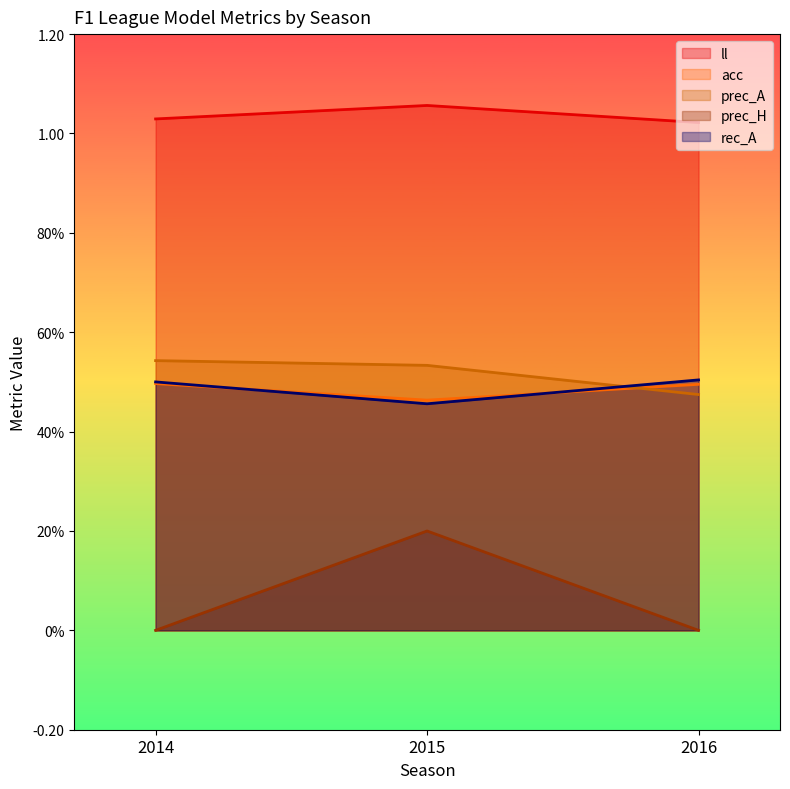

Is it true that rec_A equals 0.7 at 2014?

False